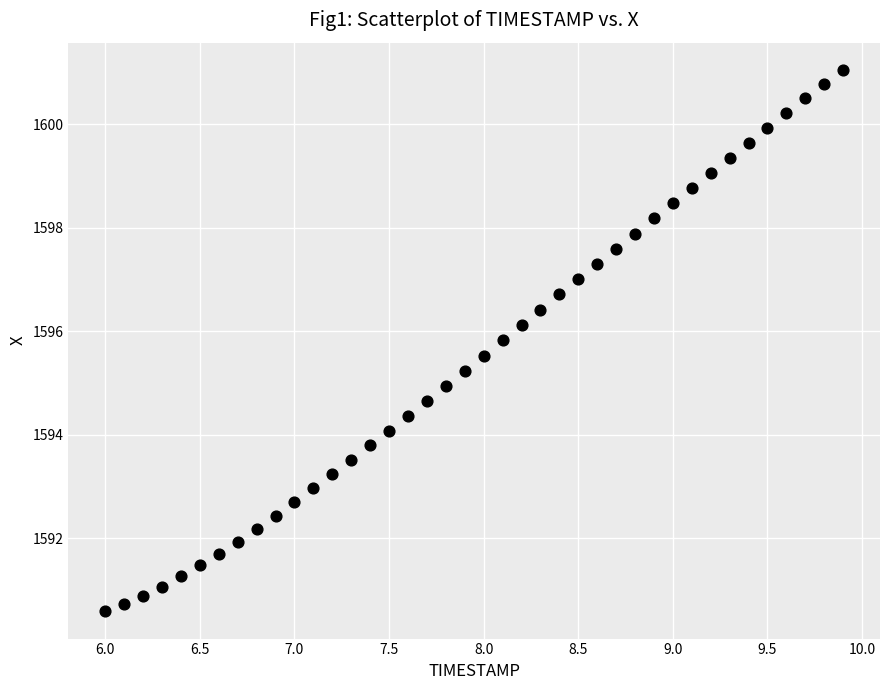

What is the range of Y values (max minus min)?

10.5